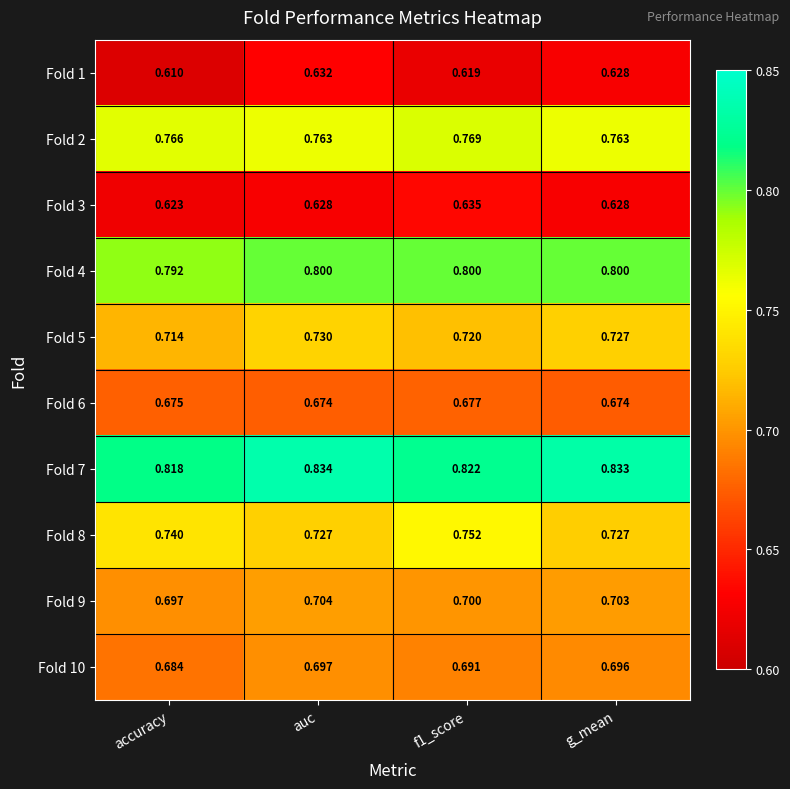

At which label is Fold 1 closest to 0?

accuracy